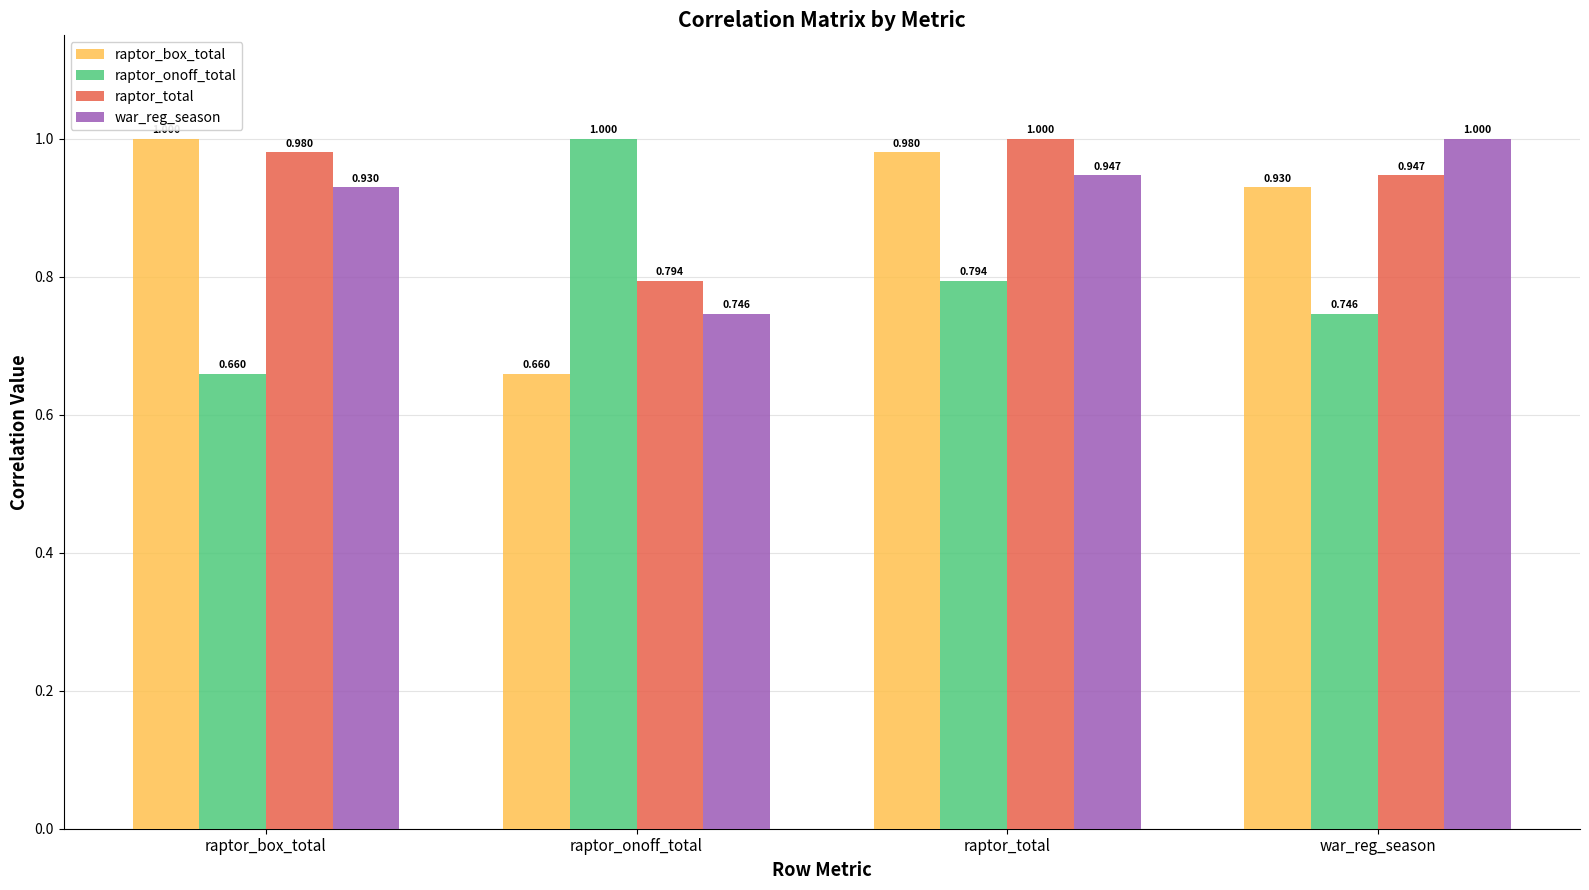

Does the chart contain stacked bars?

No